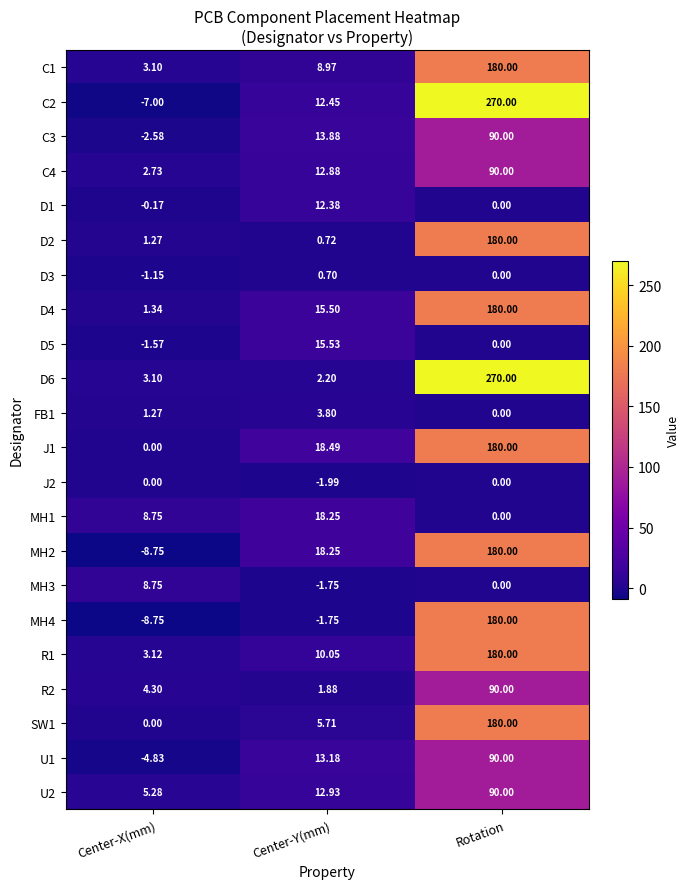

Where does the C2 series first go above 12?

Center-Y(mm)